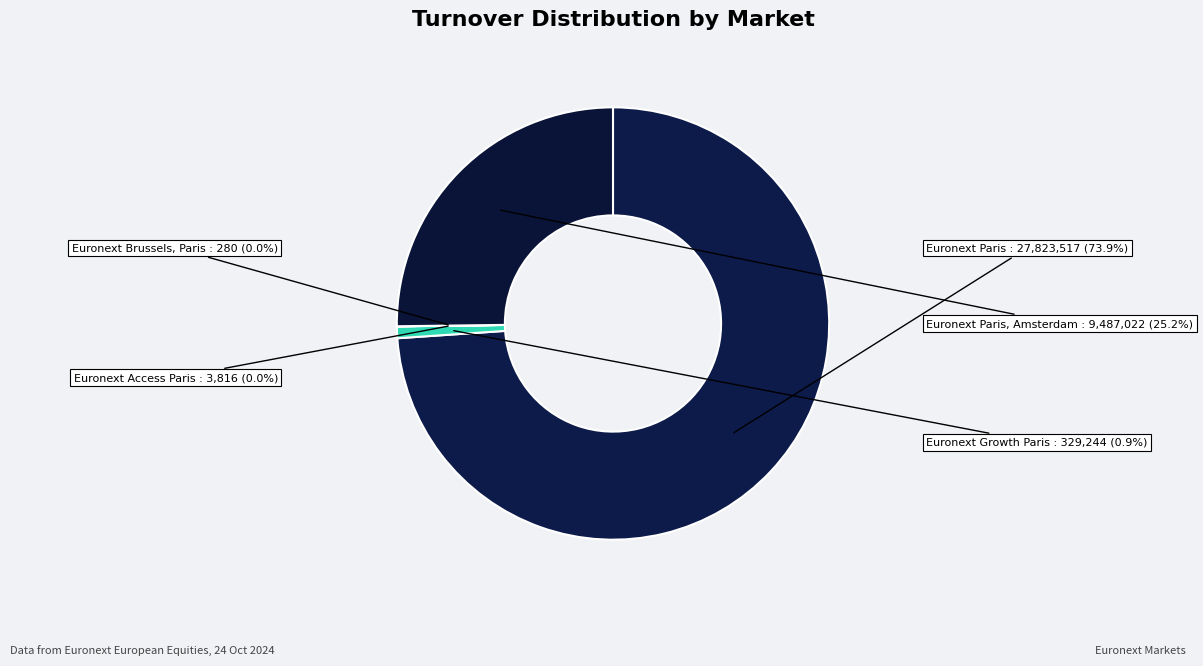

What percentage is NOT represented by Euronext Paris, Amsterdam?

74.8%